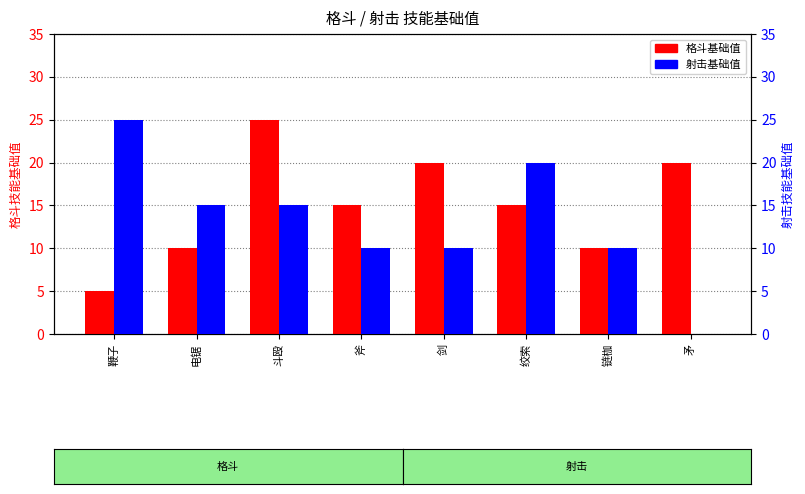

Which category has the highest value across all series?

斗殴